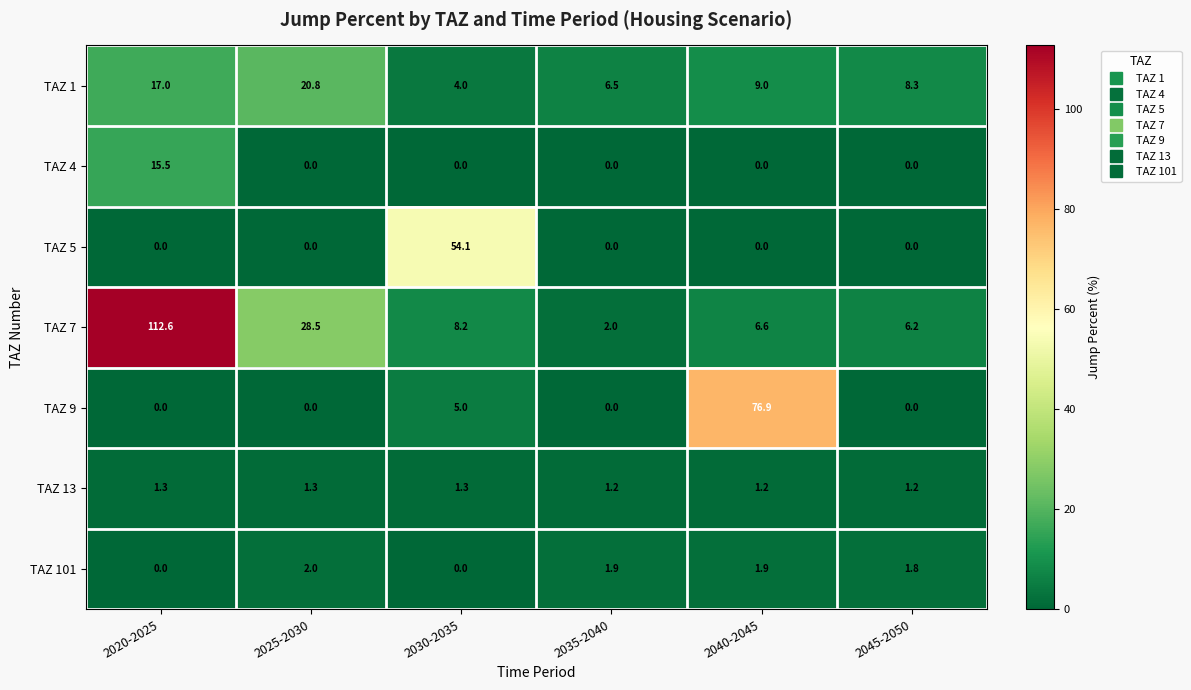

Which series has the largest range (max minus min)?

TAZ 7